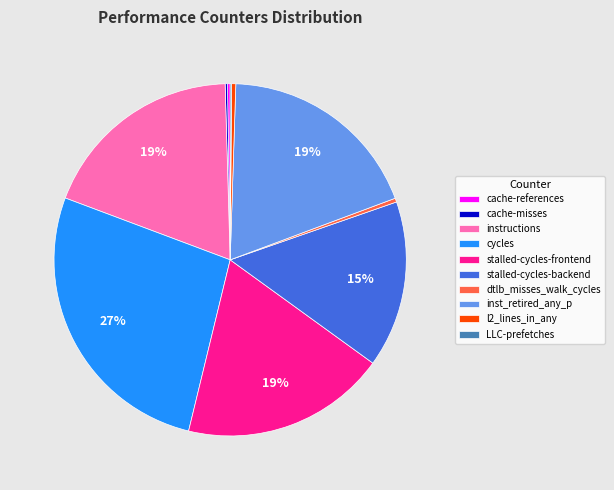

Is stalled-cycles-backend the majority of the pie?

No